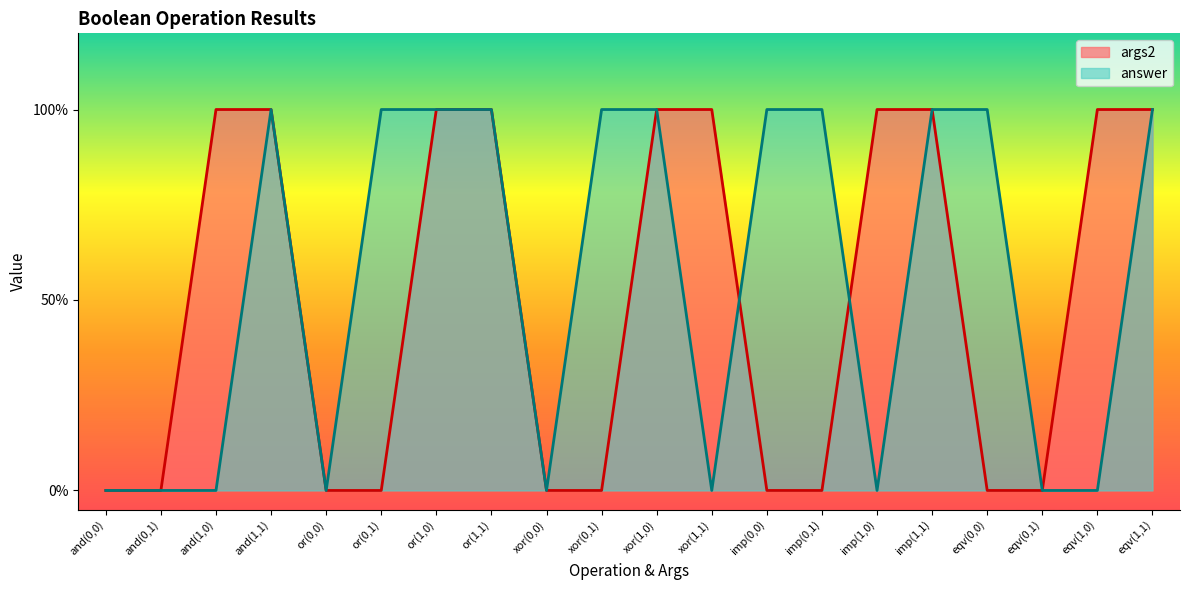

Which label corresponds to the smallest value in the chart?

and(0,0)